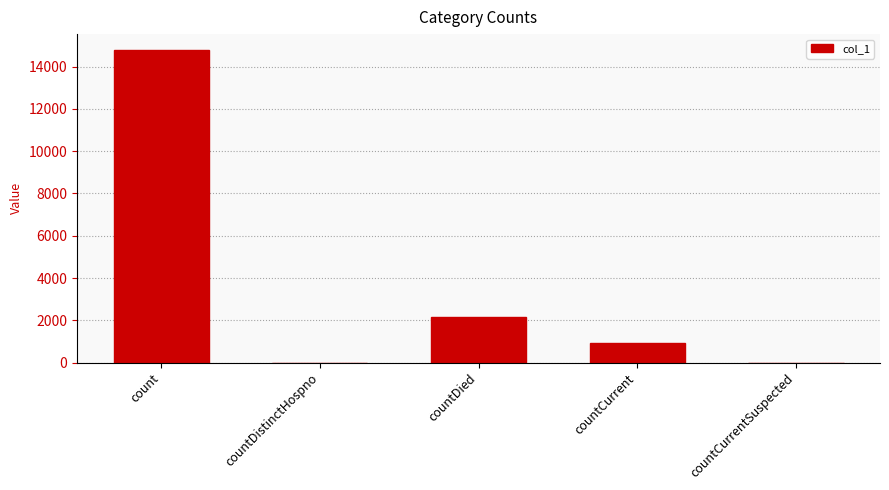

Where is the data nearest to the value 7401?

countDied